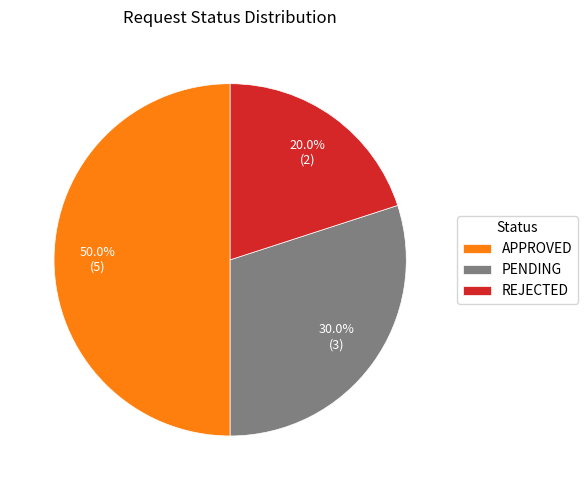

Count the number of slices in the pie.

3